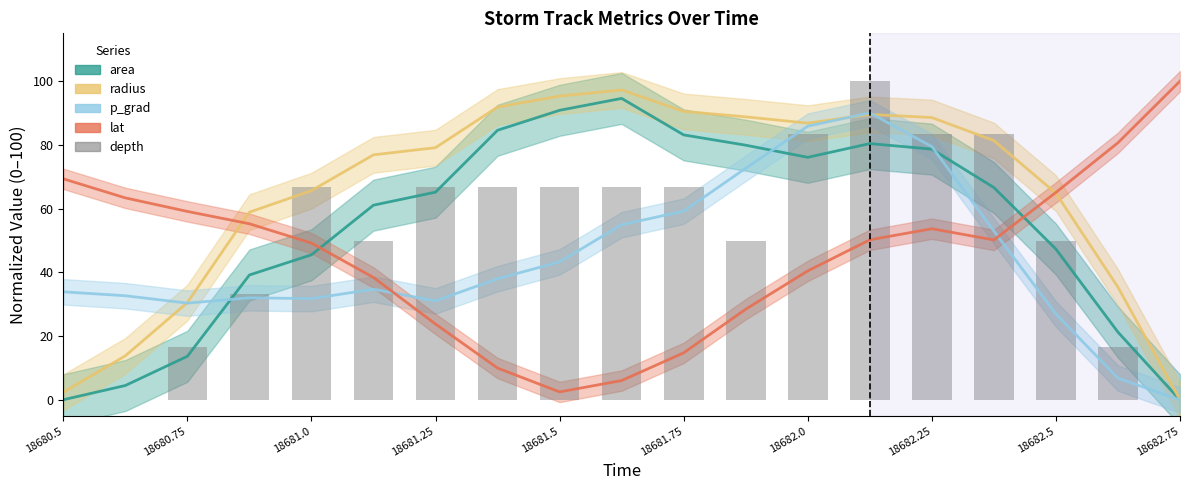

How many values in the p_grad series exceed 34?

10